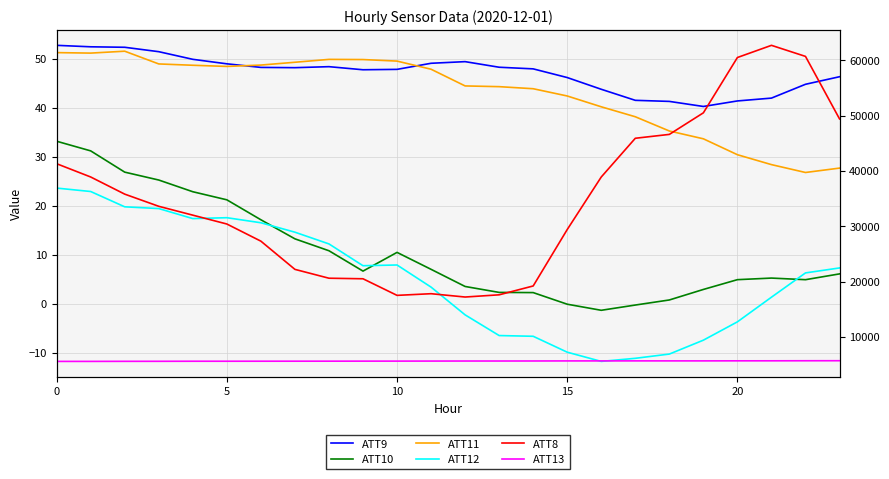

Is the value of ATT10 at 15 greater than the value of ATT12 at 9?

Yes